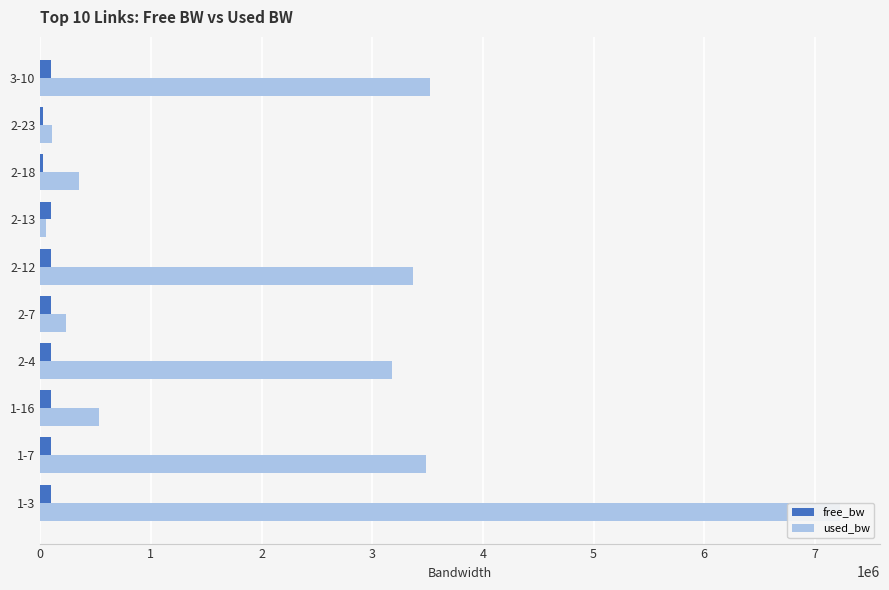

Between 2-18 and 2-23, which series saw the biggest shift?

used_bw